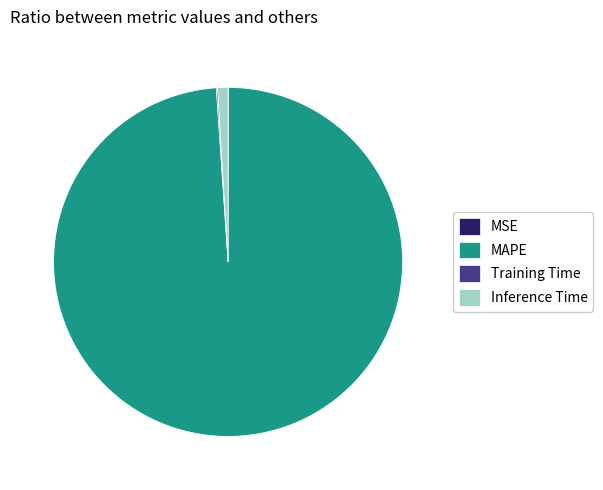

Which category accounts for the majority?

MAPE